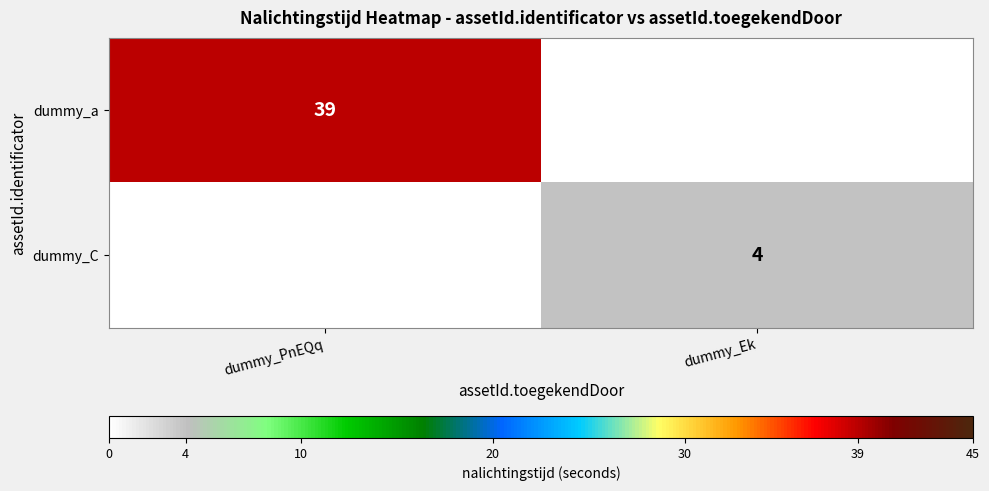

The value of dummy_C at dummy_Ek is 7. True or false?

False